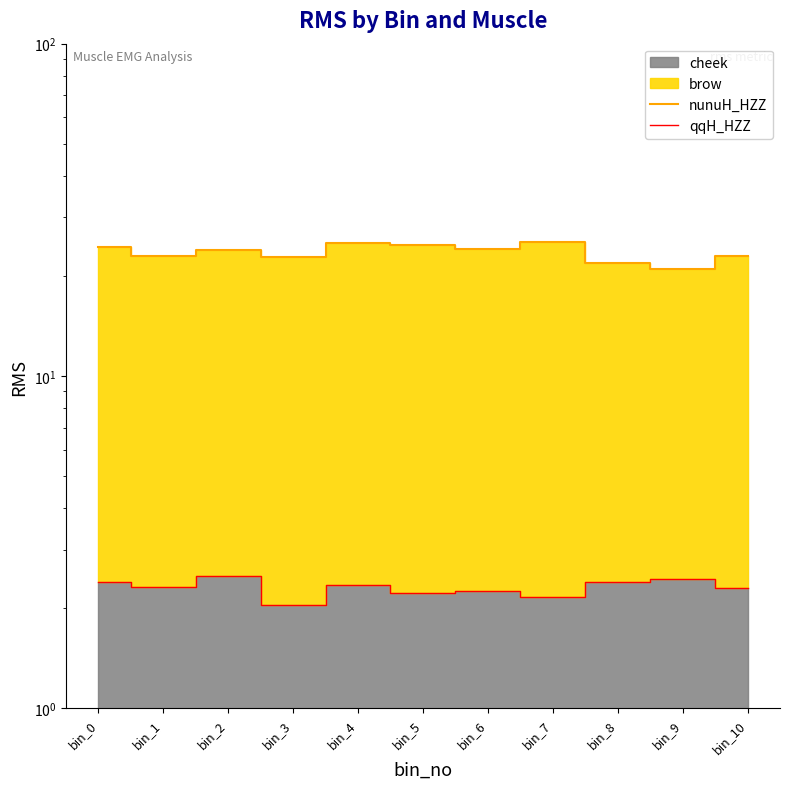

In qqH_HZZ, how many points are higher than both neighbors (excluding endpoints)?

4